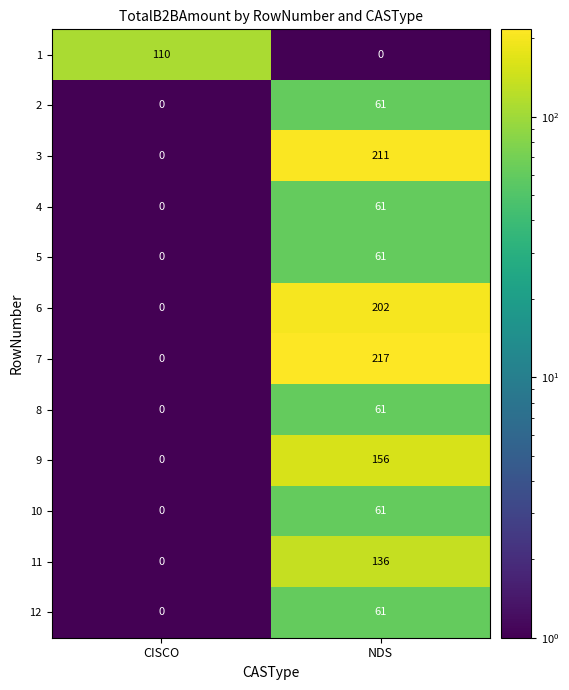

What is the difference between the maximum and minimum values in the 5 series?

61